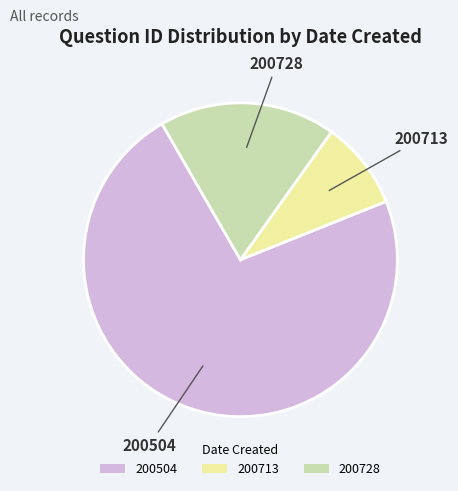

Is the sum of 200728 and 200713 greater than half?

No